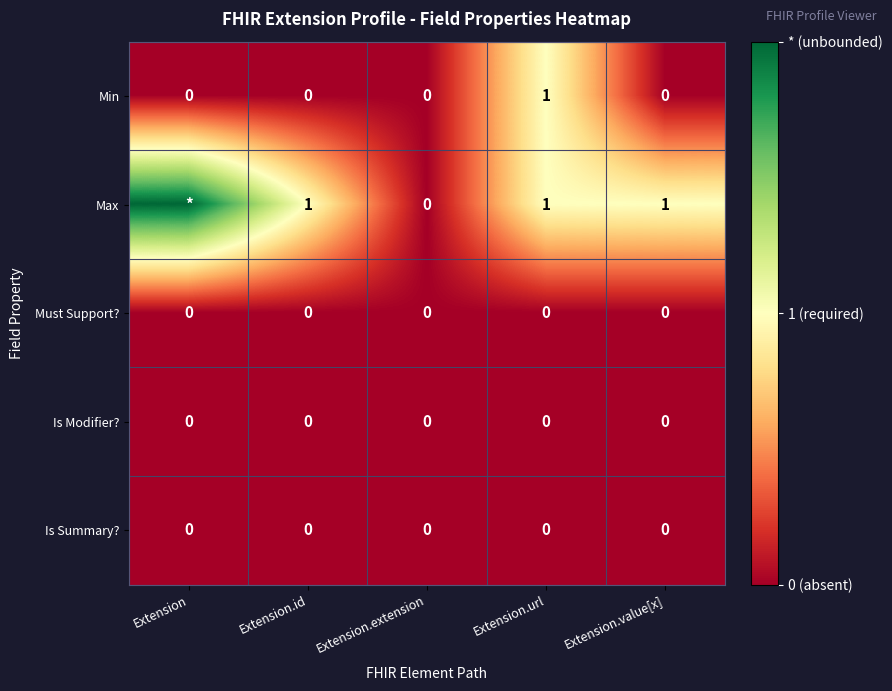

The value of Min at Extension.id is 0. True or false?

True